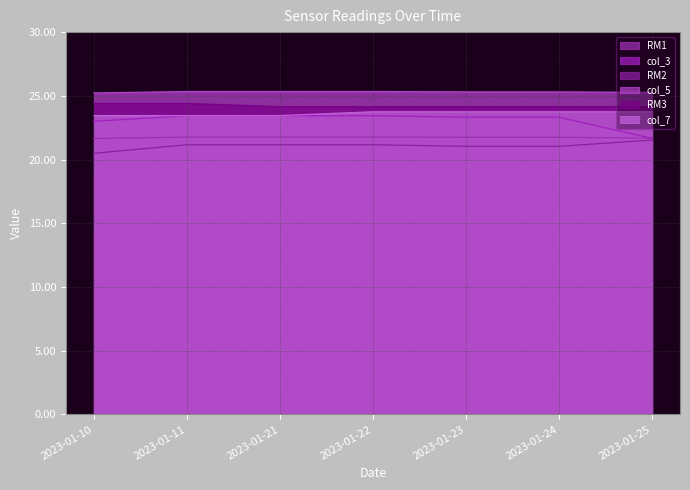

At 2023-01-25, list the series in order from largest to smallest.

col_5, RM3, col_7, RM1, col_3, RM2